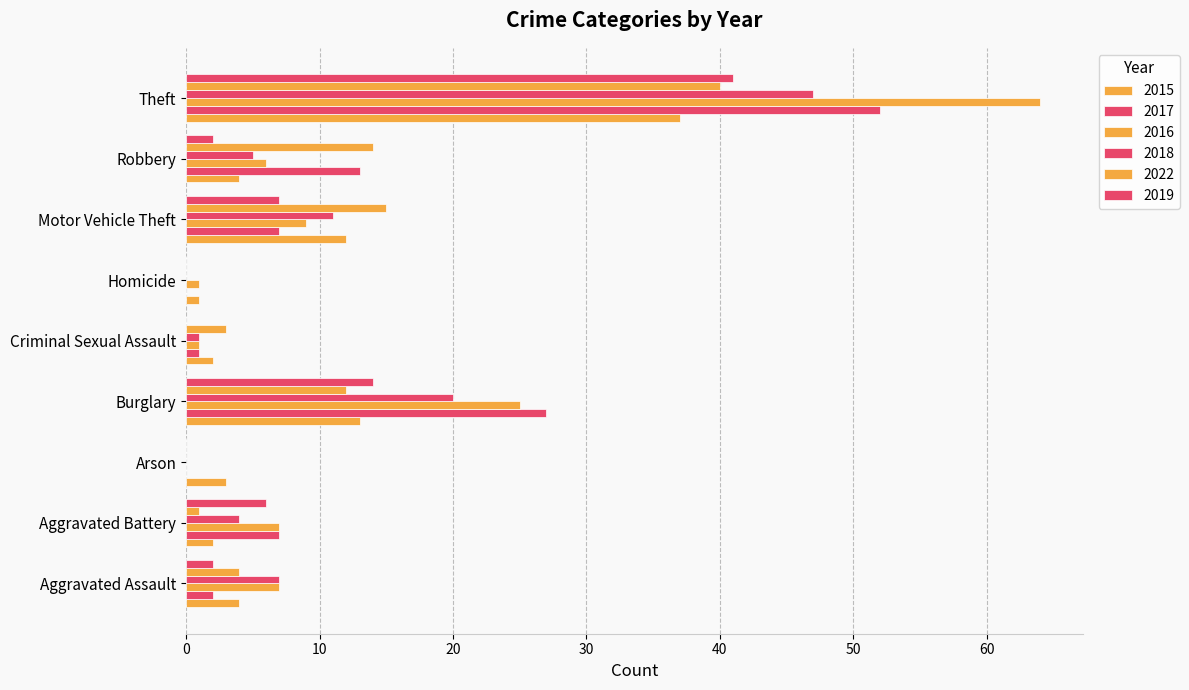

Is the value of 2015 at Arson greater than the value of 2016 at Theft?

No